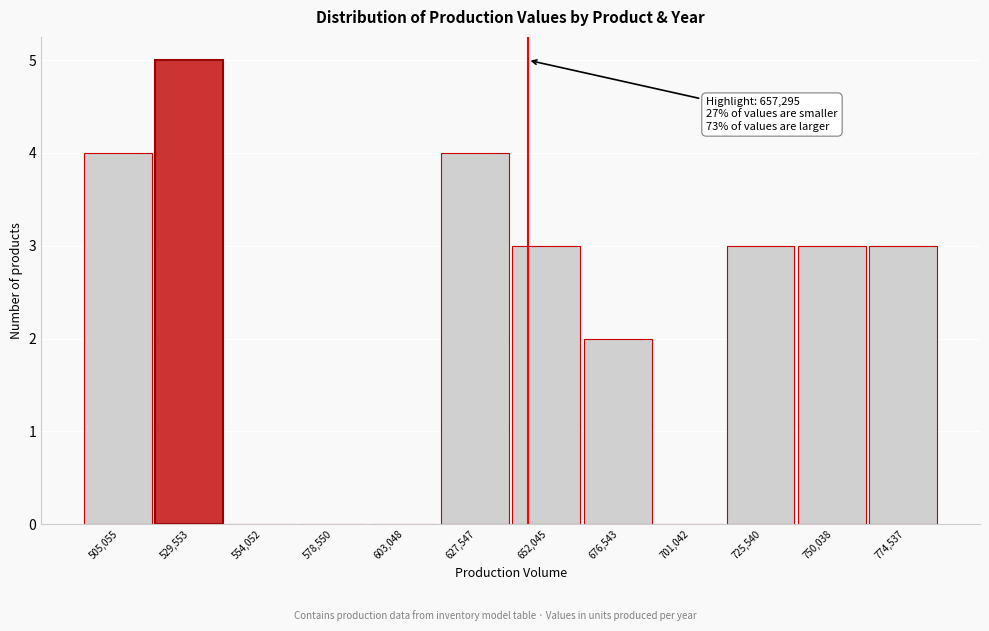

Reading right to left, transcribe all the data shown in this chart.

774,537=3	750,038=3	725,540=3	701,042=0	676,543=2	652,045=3	627,547=4	603,048=0	578,550=0	554,052=0	529,553=5	505,055=4